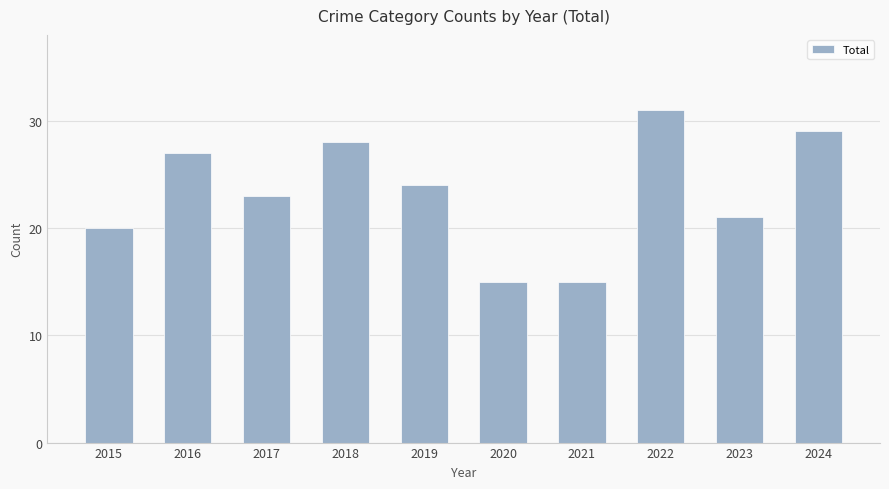

Which has a higher value, 2017 or 2016?

2016